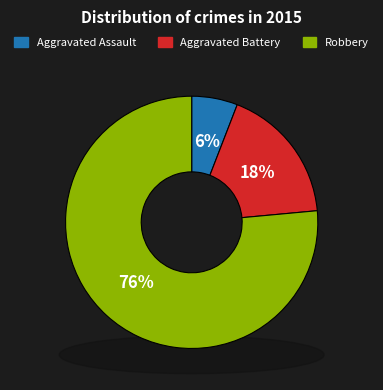

Which category has the smallest portion of the pie?

Aggravated Assault